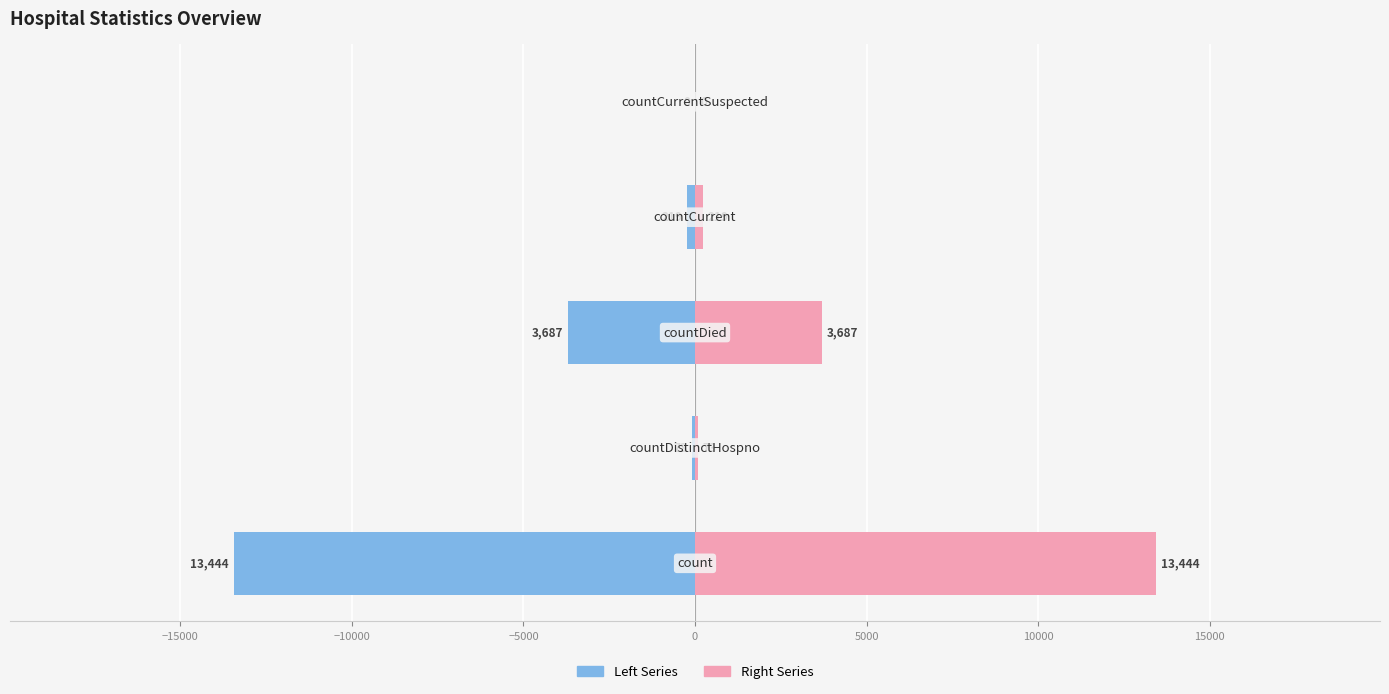

Rank the series at −15000 from highest to lowest value.

Right Series, Left Series